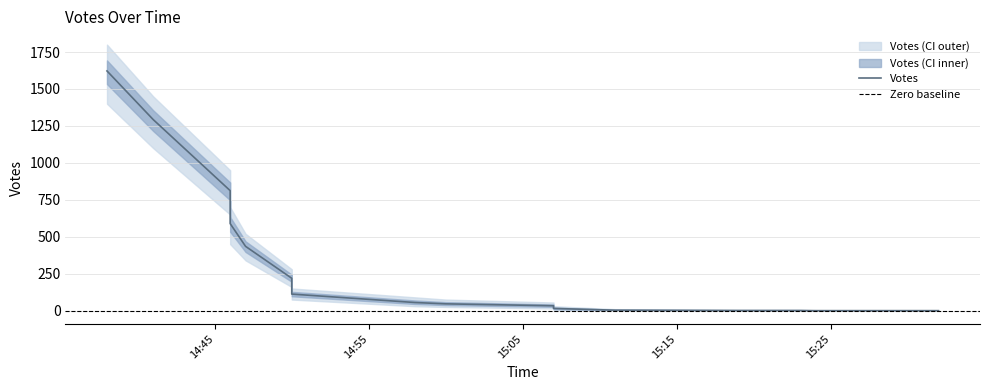

The Votes_lower series shows -526 at 2019-09-30 15:25. True or false?

False